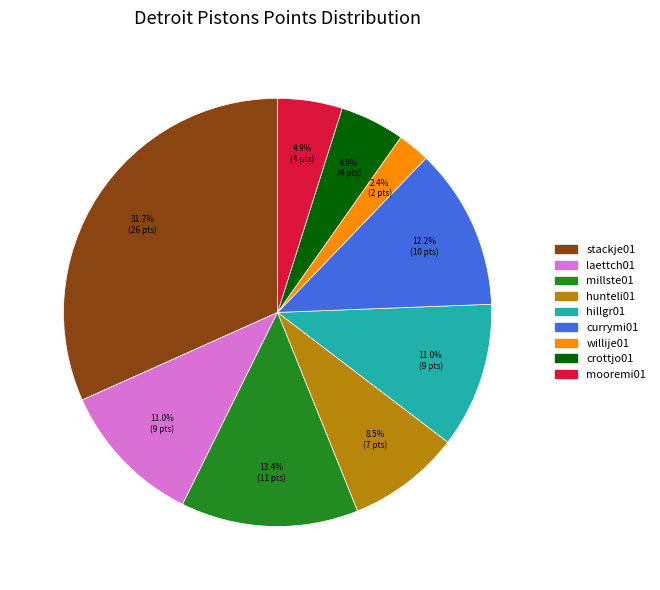

Is there any slice that represents more than half of the pie?

No